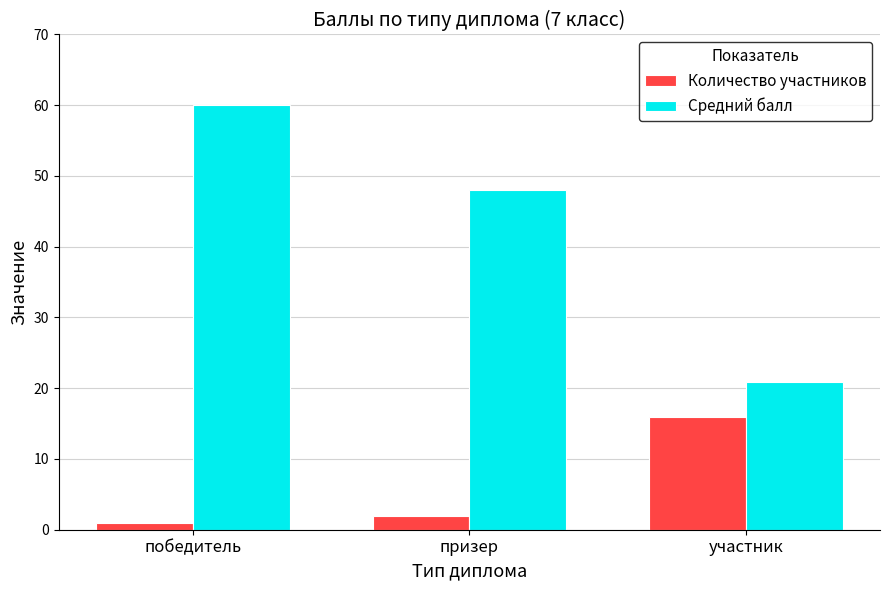

What is the total value across all series at участник?

36.9